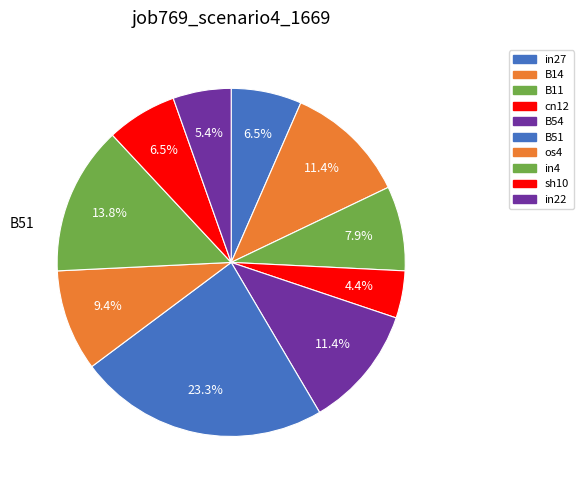

The B14 slice represents 11% of the pie. True or false?

True